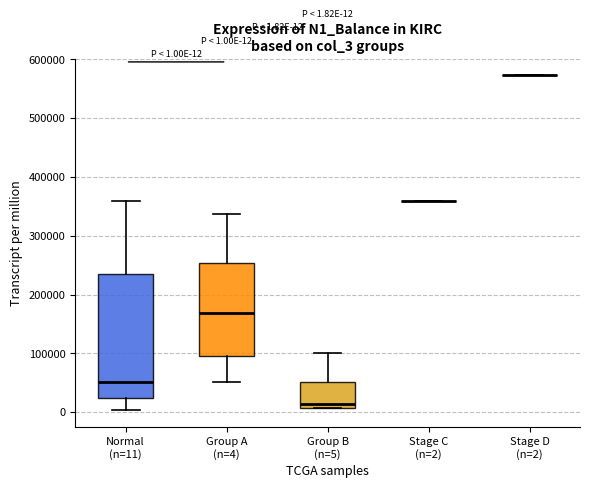

Comparing the boxes themselves (not the whiskers), which one is the tallest?

Normal (n=11)